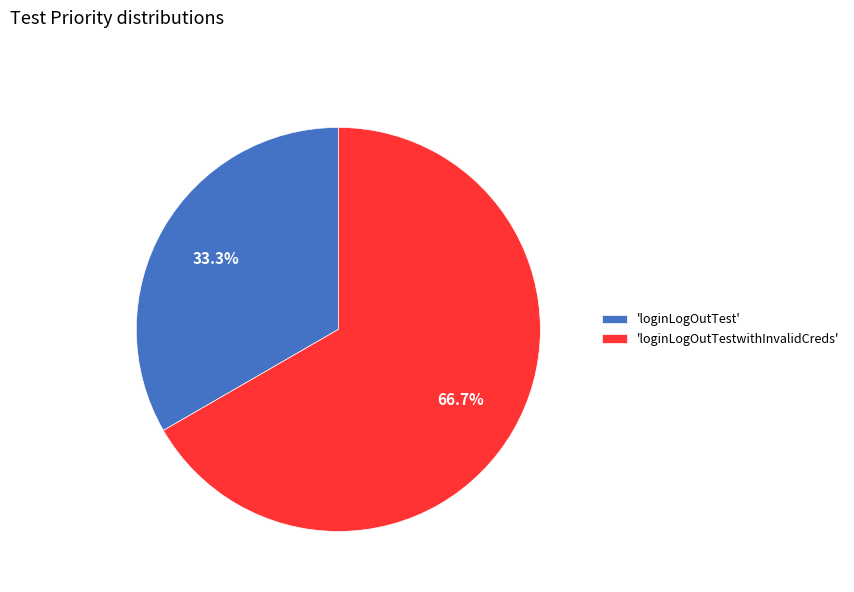

Rank the categories by value from highest to lowest.

'loginLogOutTestwithInvalidCreds', 'loginLogOutTest'